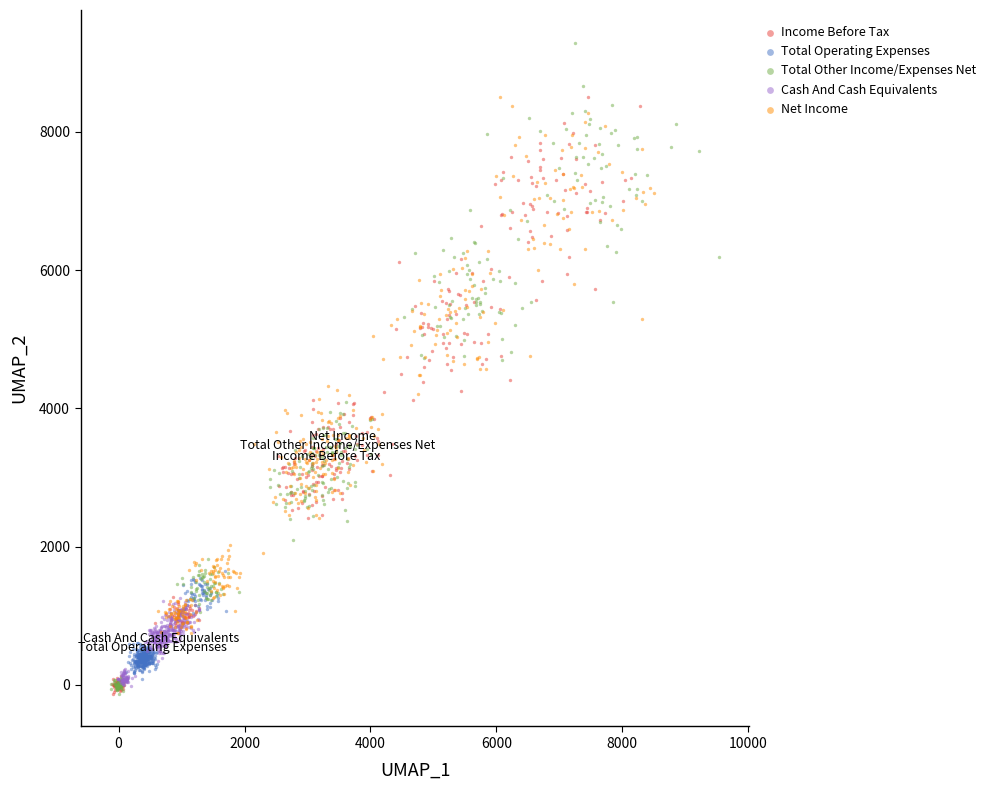

Which series has the widest spread of Y values?

Total Other Income/Expenses Net